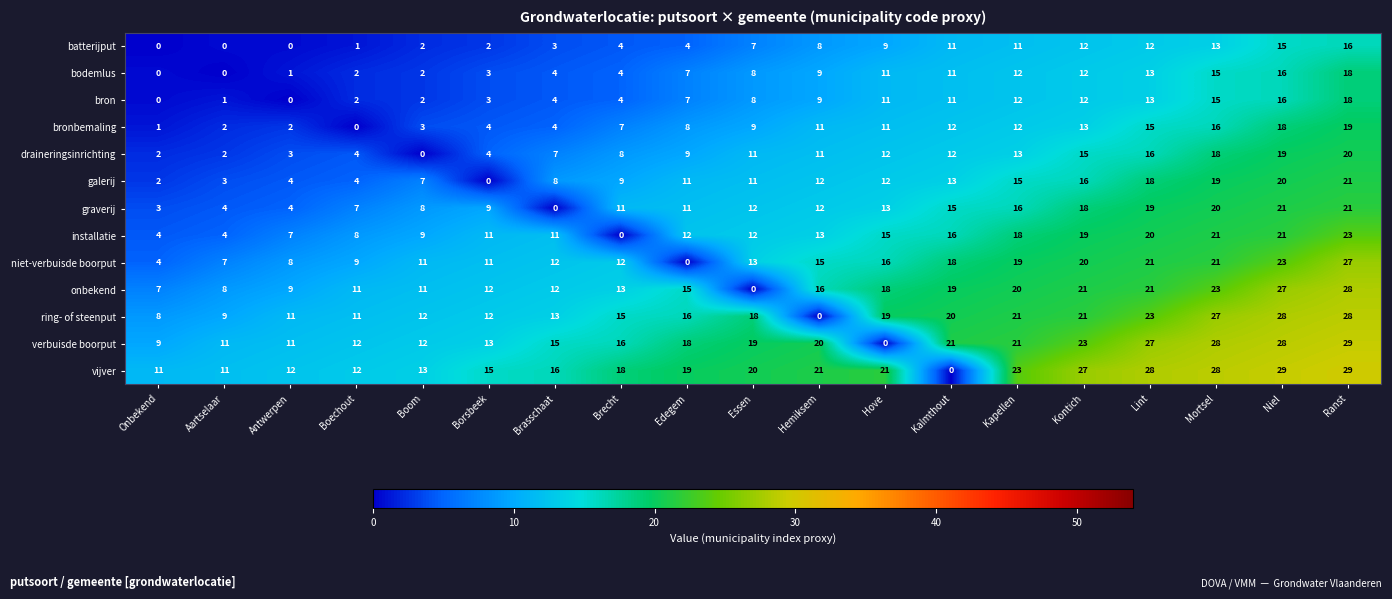

What is the average value of the installatie series?

13